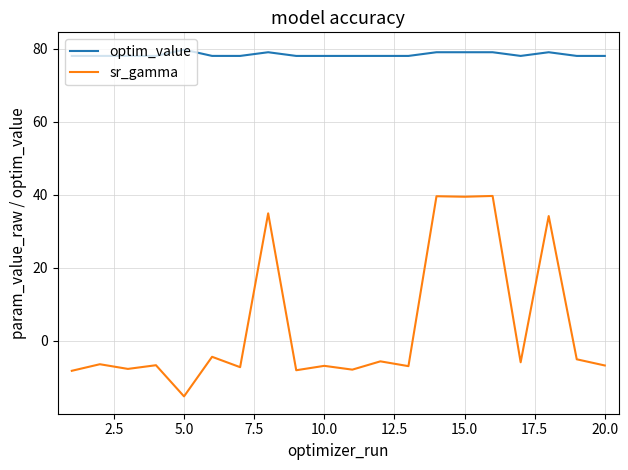

Which series has the widest spread of values?

sr_gamma